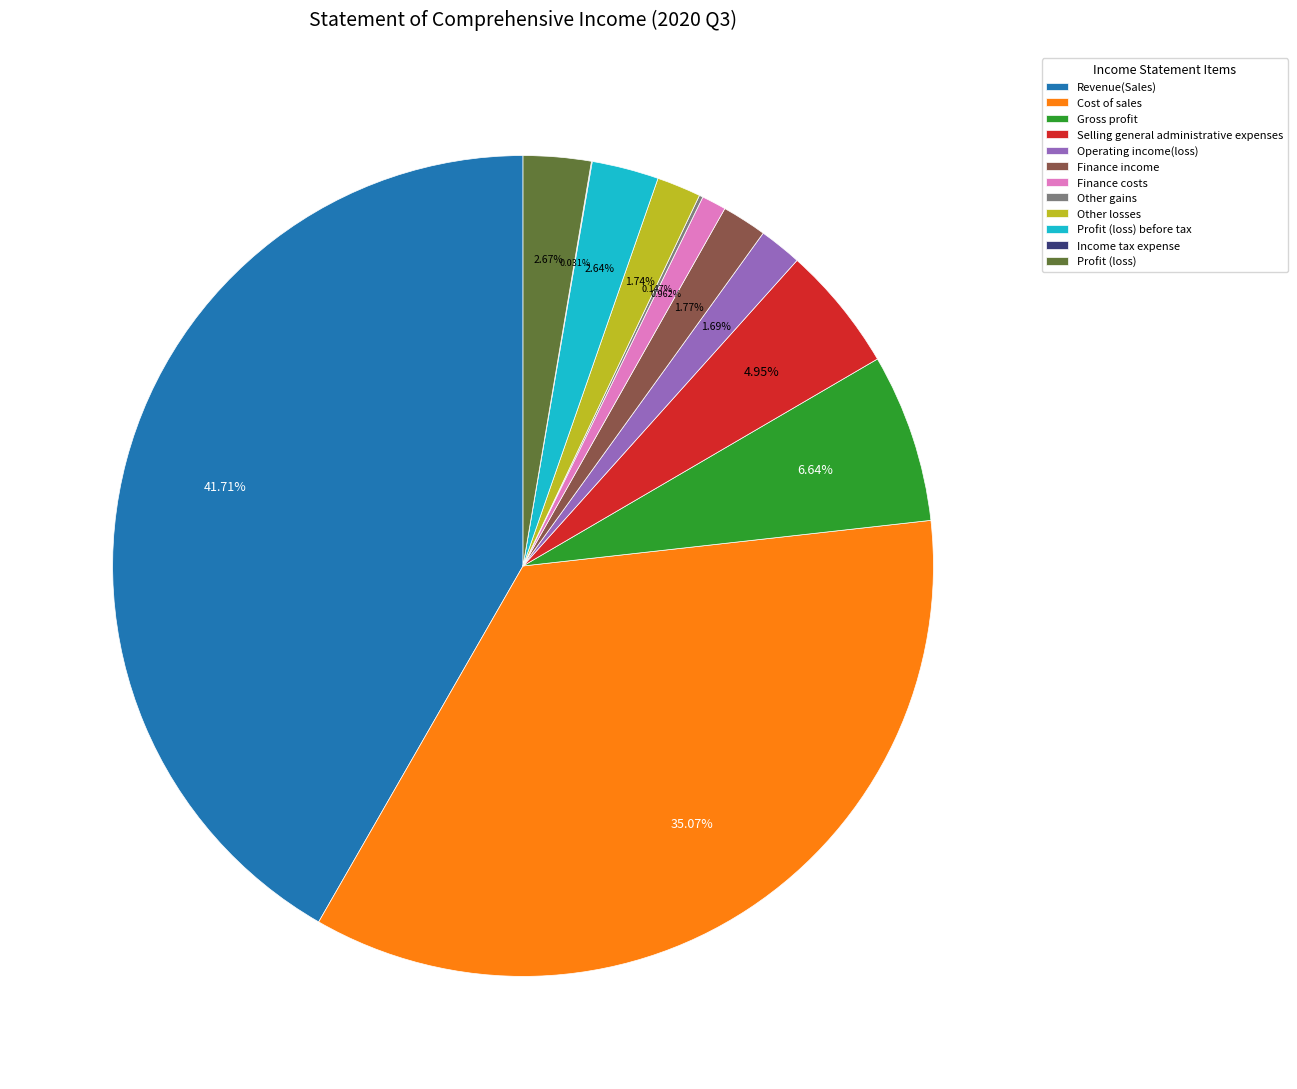

To the nearest percent, what percentage of the pie is Finance income?

2%